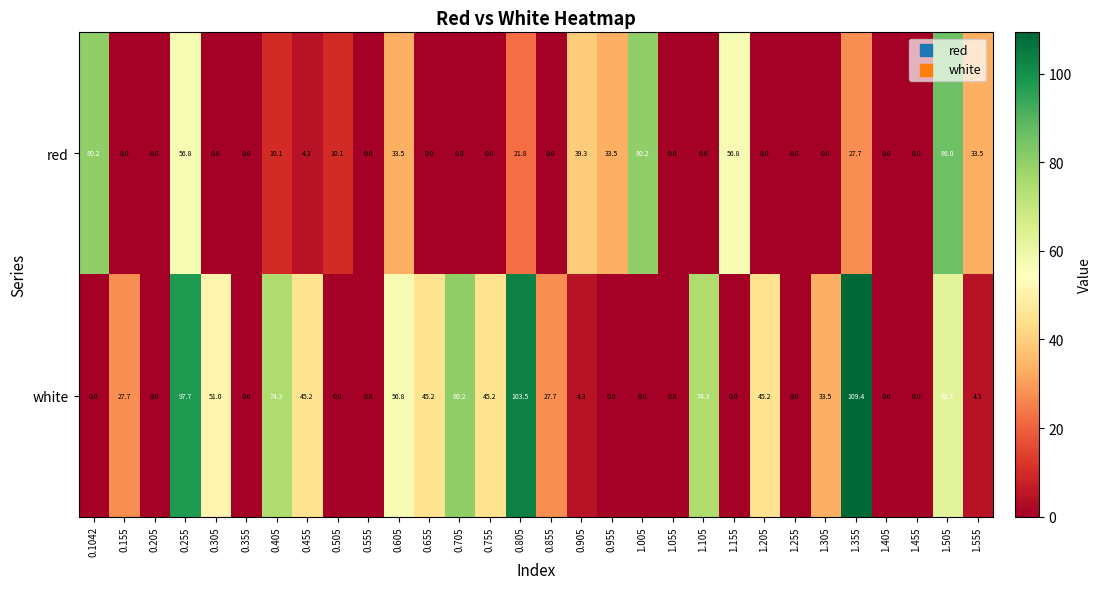

At how many categories does at least one series exceed 43?

16